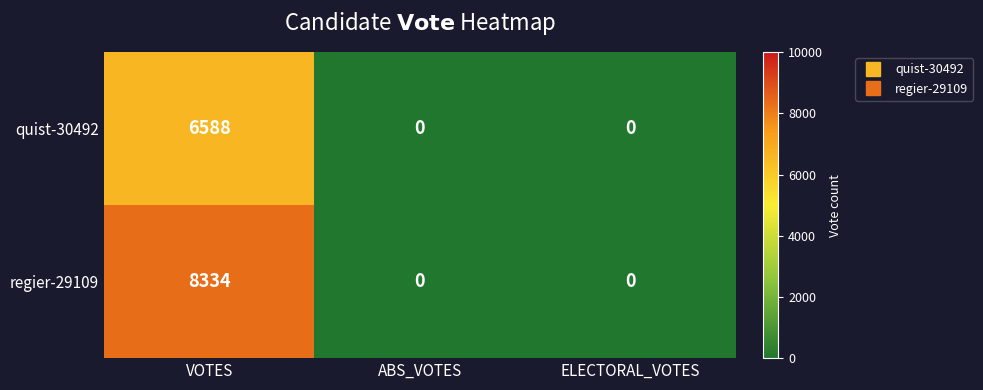

Rank the series by their average value, from highest to lowest.

regier-29109, quist-30492